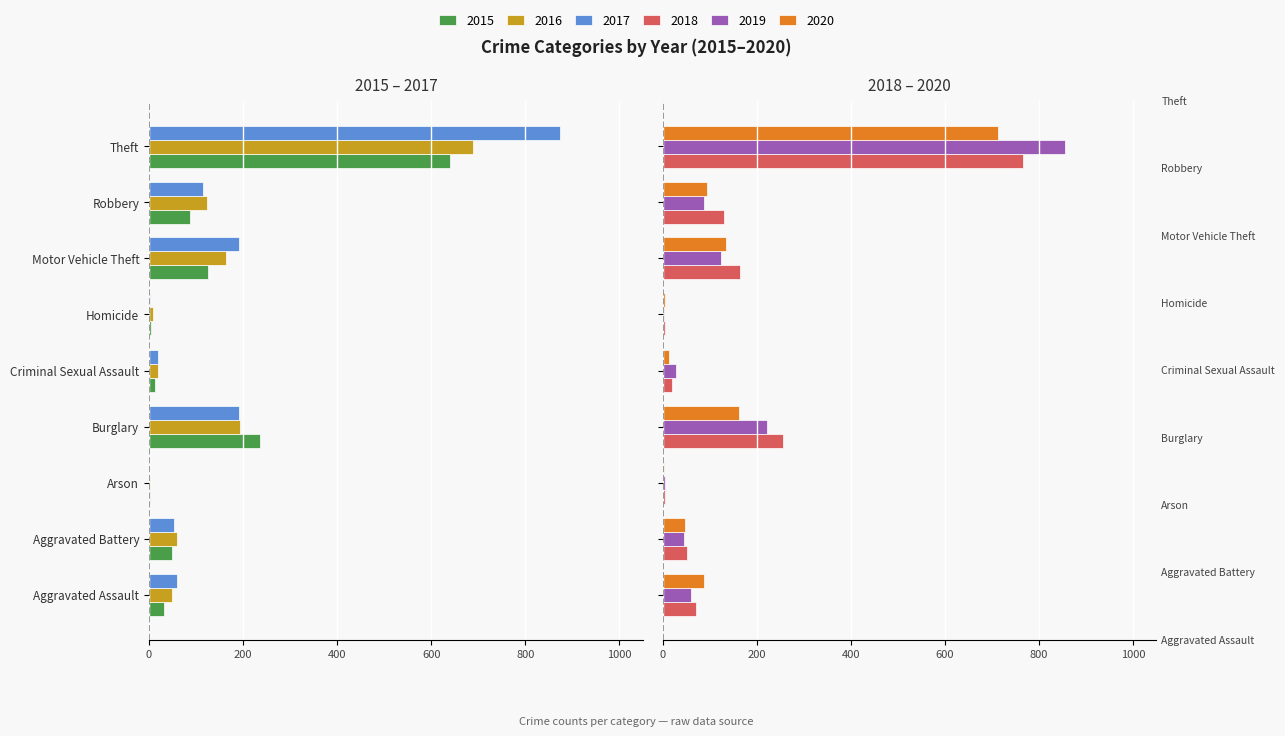

Are the bars horizontal?

Yes